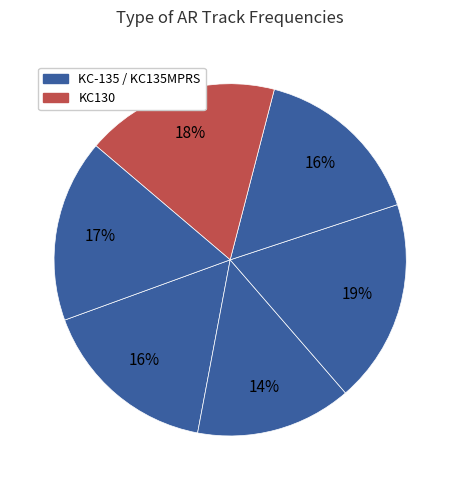

How many segments does this pie chart have?

6